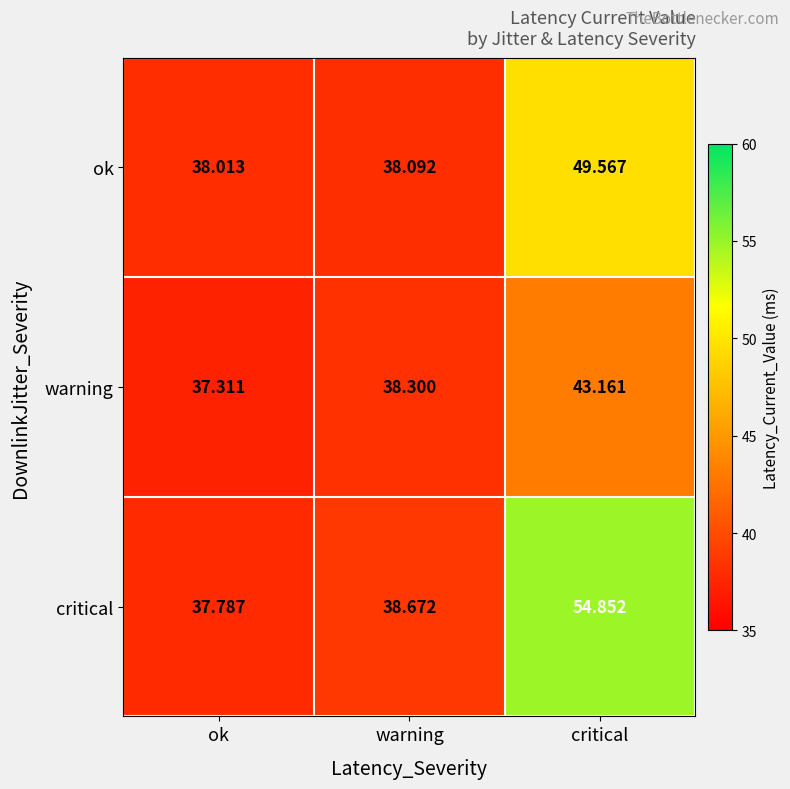

Which series has the widest spread of values?

critical